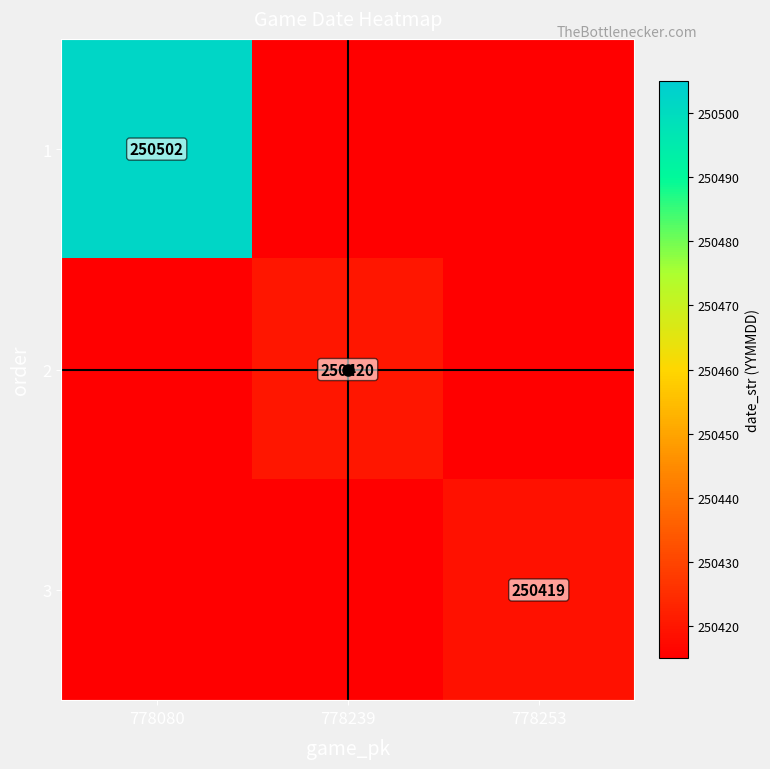

What is the sum of all 3 values?

751249